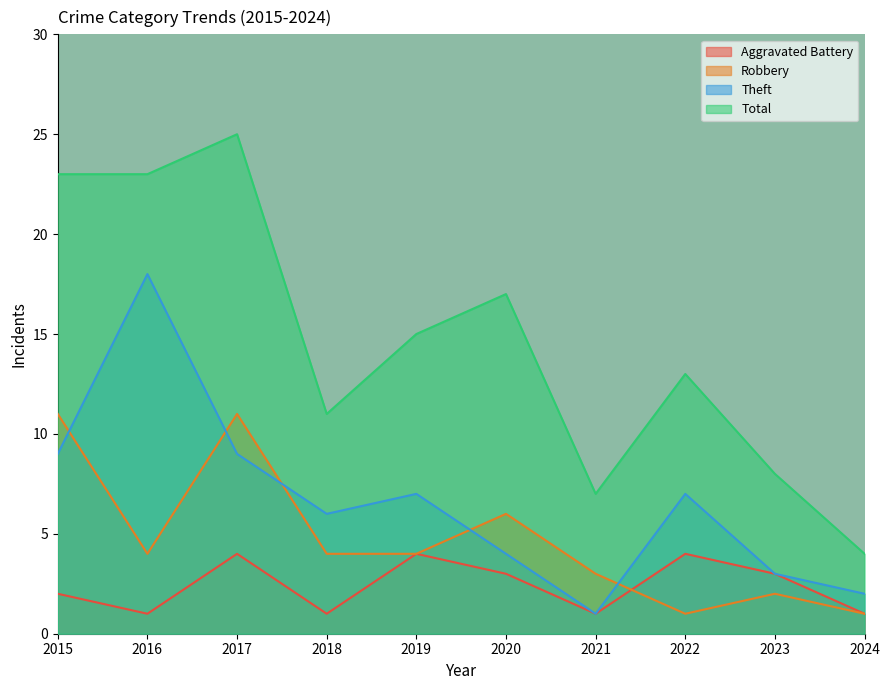

How many lines are shown in the chart?

4